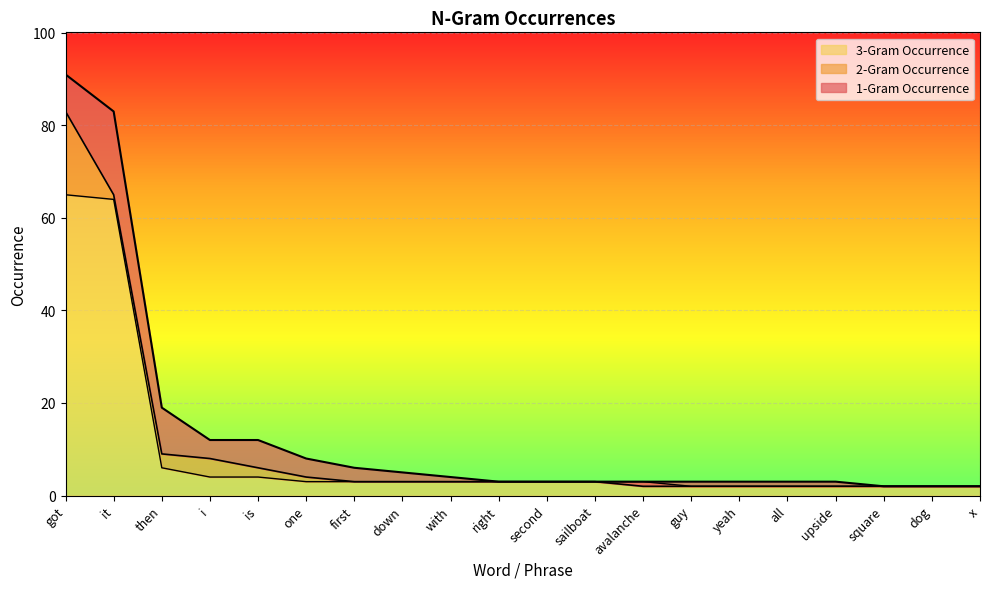

Rank the series at one from highest to lowest value.

1-Gram Occurrence, 2-Gram Occurrence, 3-Gram Occurrence